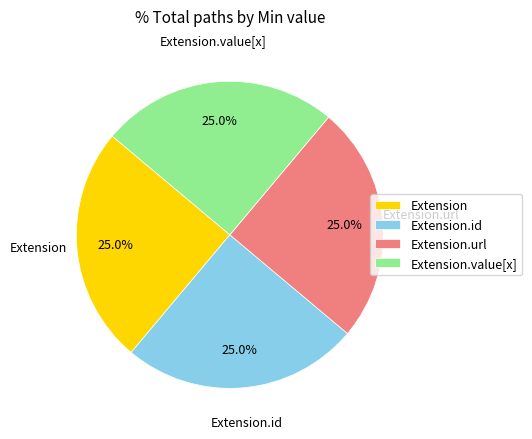

Is Extension the majority of the pie?

No